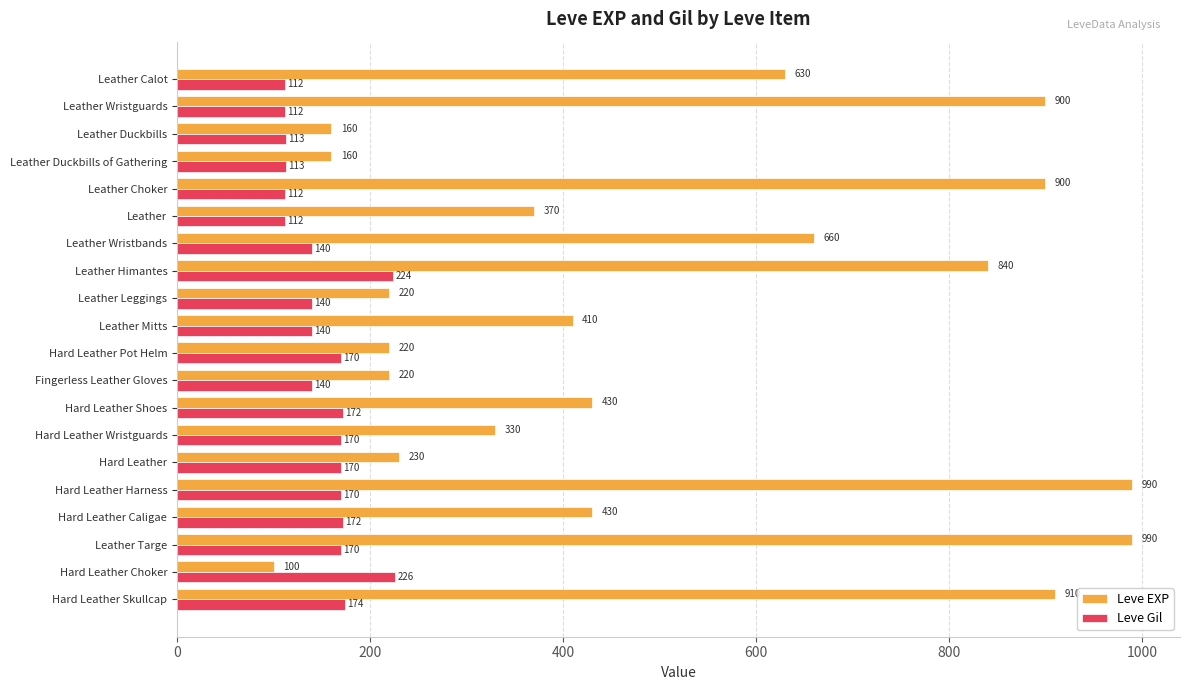

Is the value of Leve Gil at Leather Duckbills of Gathering greater than the value of Leve EXP at Hard Leather Shoes?

No